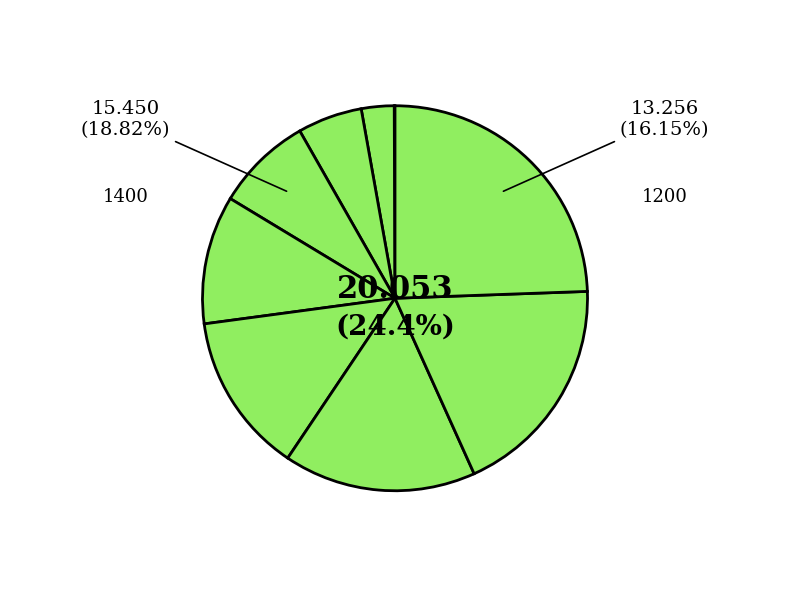

How much of the chart is everything except 600?

91.9%